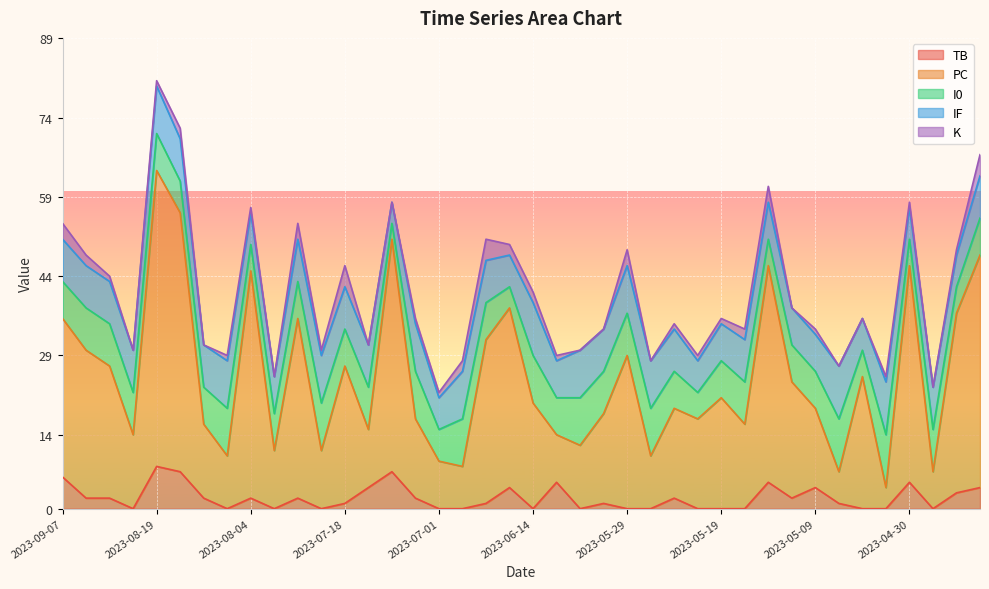

The value of IF at 2023-06-09 is 7. True or false?

True